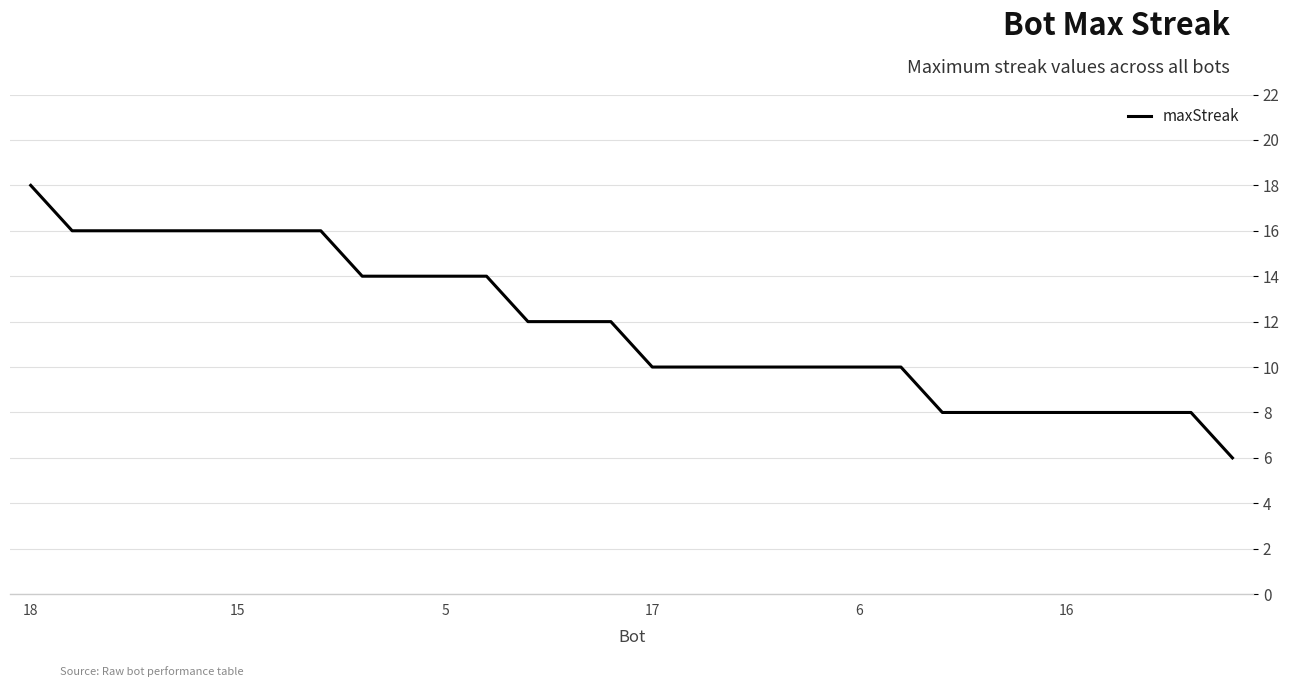

What is the difference between the maximum and minimum values?

12